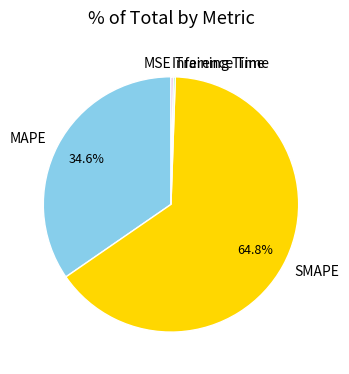

To the nearest percent, what is the combined percentage of Inference Time and MAPE?

35%